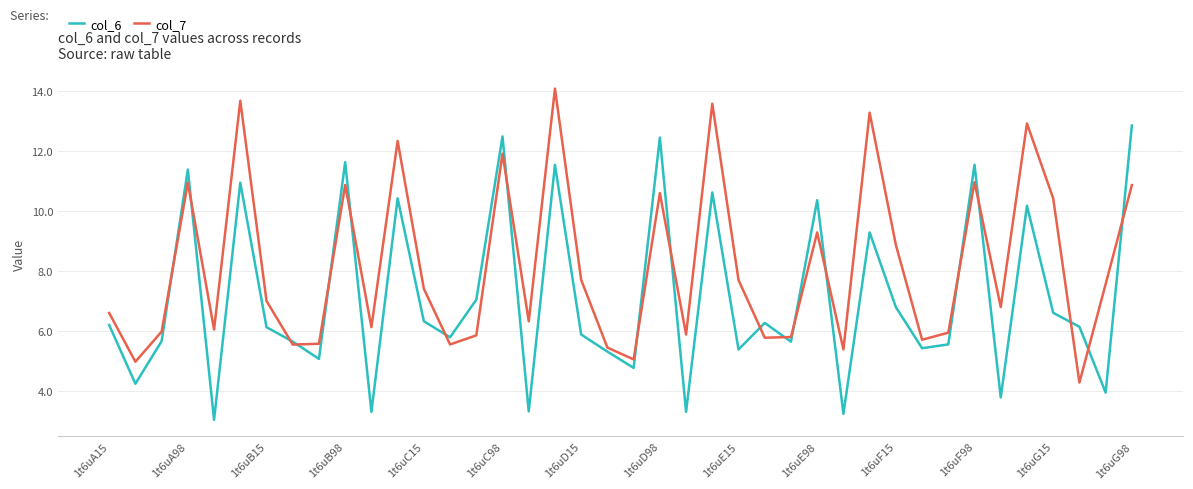

List the series in order of their overall mean, highest first.

col_7, col_6